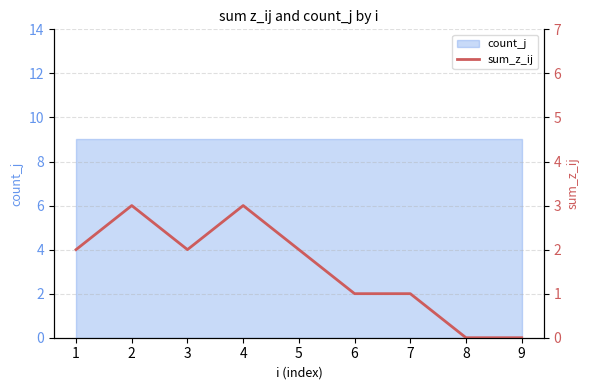

The value at 4 is 3. True or false?

True